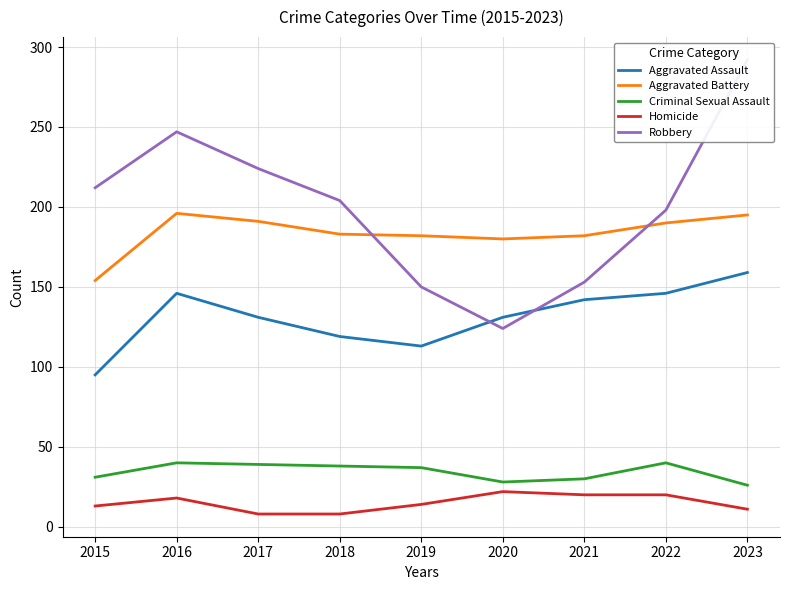

Reading right to left, list all the values displayed in this chart.

Aggravated Assault: 159	146	142	131	113	119	131	146	95
Aggravated Battery: 195	190	182	180	182	183	191	196	154
Criminal Sexual Assault: 26	40	30	28	37	38	39	40	31
Homicide: 11	20	20	22	14	8	8	18	13
Robbery: 292	198	153	124	150	204	224	247	212